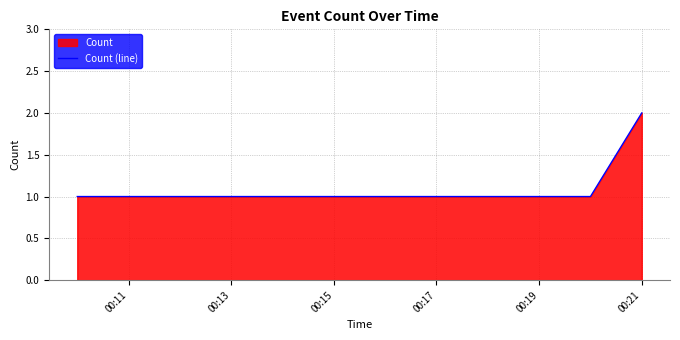

What is the sum of all values?

5